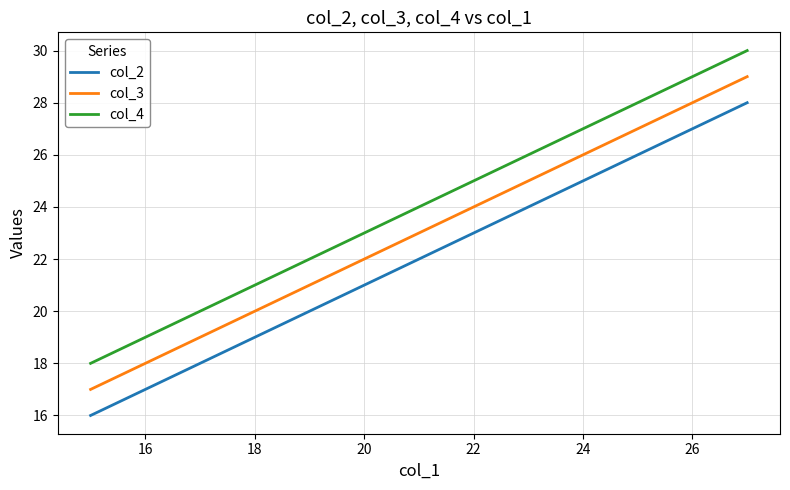

What are all the series names shown in the legend?

col_2, col_3, col_4